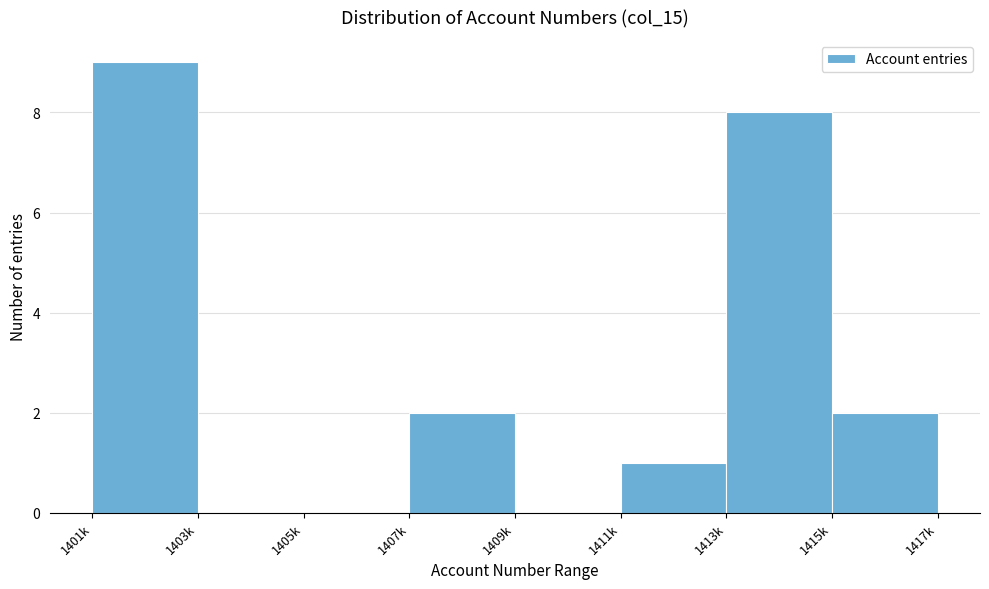

Reading left to right, what are all the values shown in this chart?

1401k=9	1403k=0	1405k=0	1407k=2	1409k=0	1411k=1	1413k=8	1415k=2